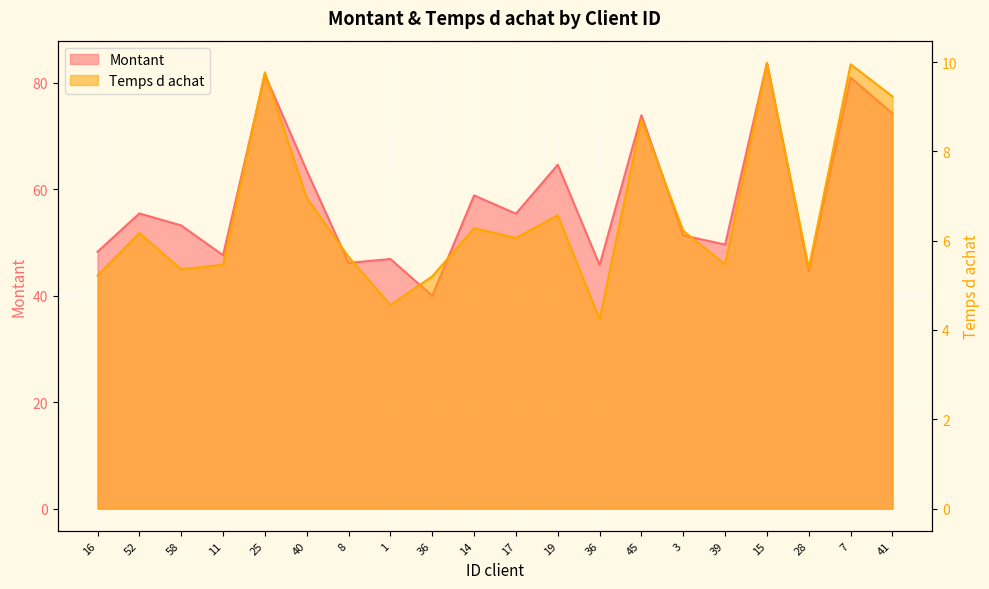

Is it true that Temps d achat equals 5.2 at 36?

True